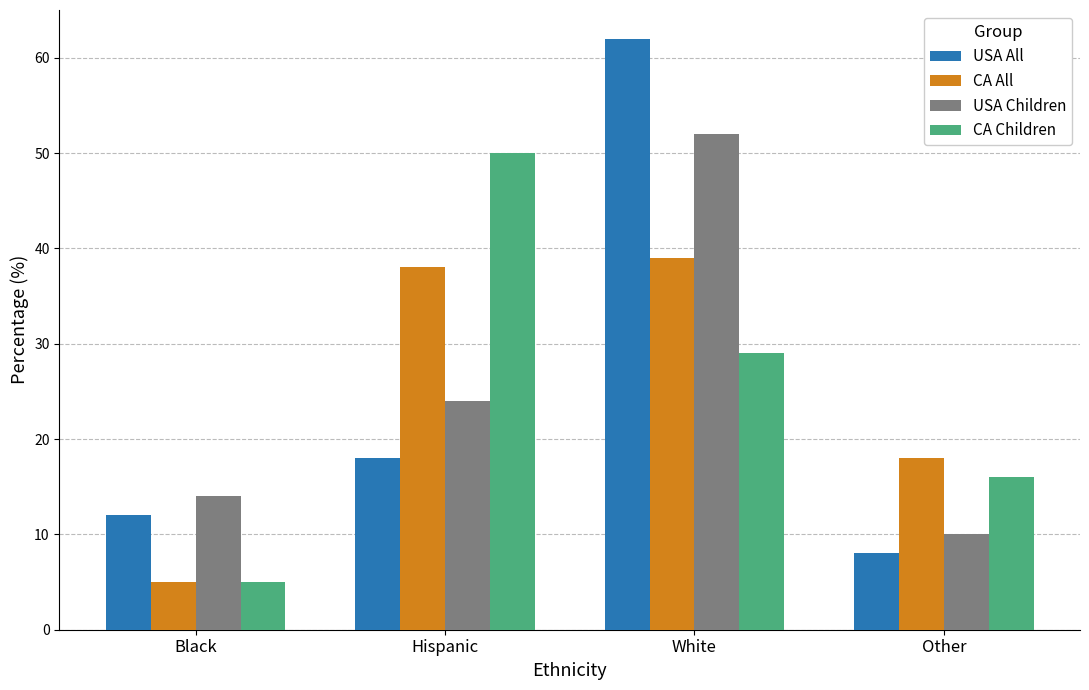

What is the difference between the maximum and minimum values in the CA All series?

34.0